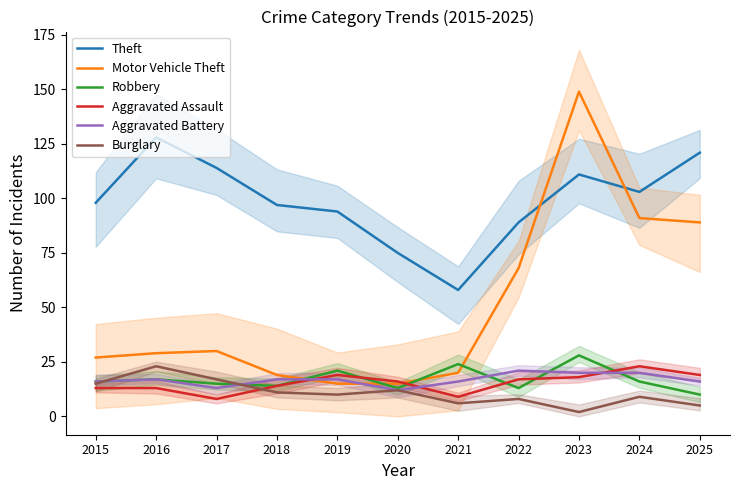

What is the lowest value of the Theft series?

58